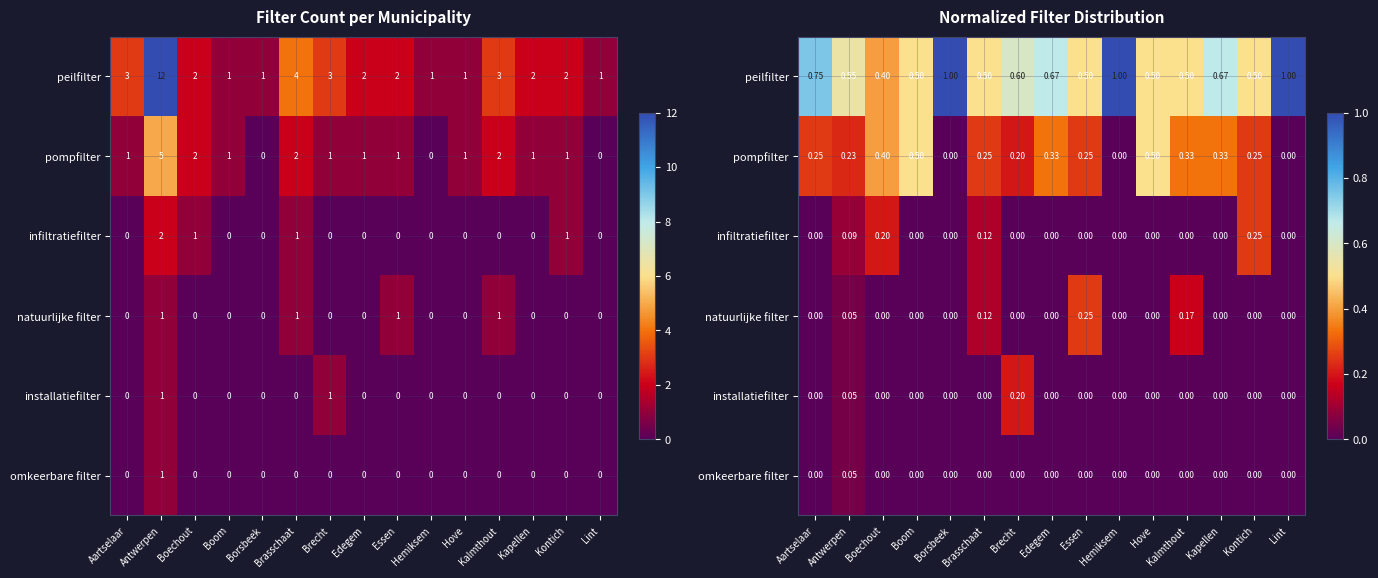

List the series in order of their peak value, lowest first.

omkeerbare filter, installatiefilter, infiltratiefilter, natuurlijke filter, pompfilter, peilfilter